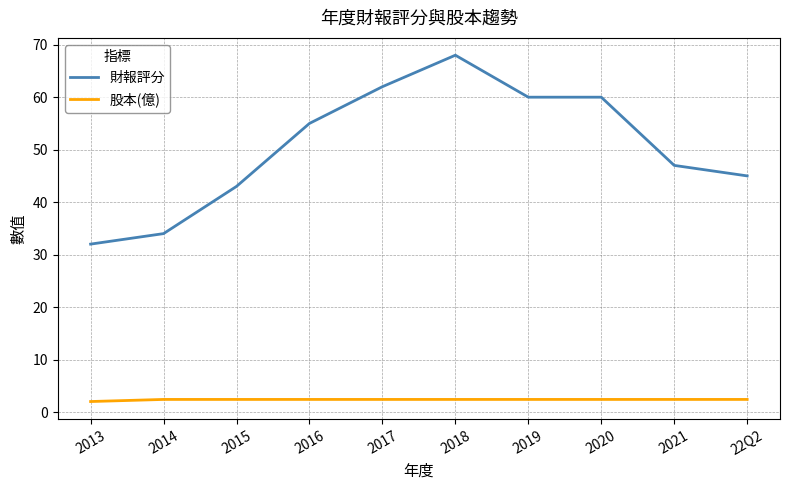

List the series in order of their peak value, lowest first.

股本(億), 財報評分